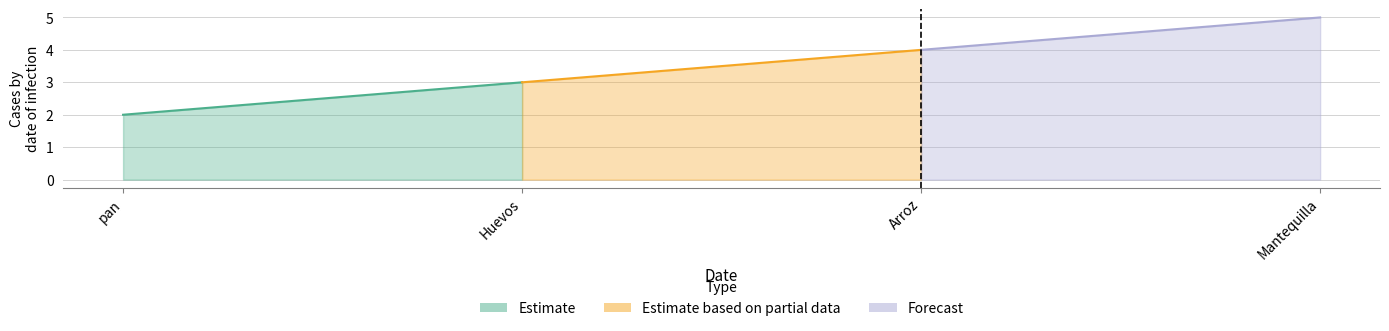

What is the value of the 1st point from the left?

2